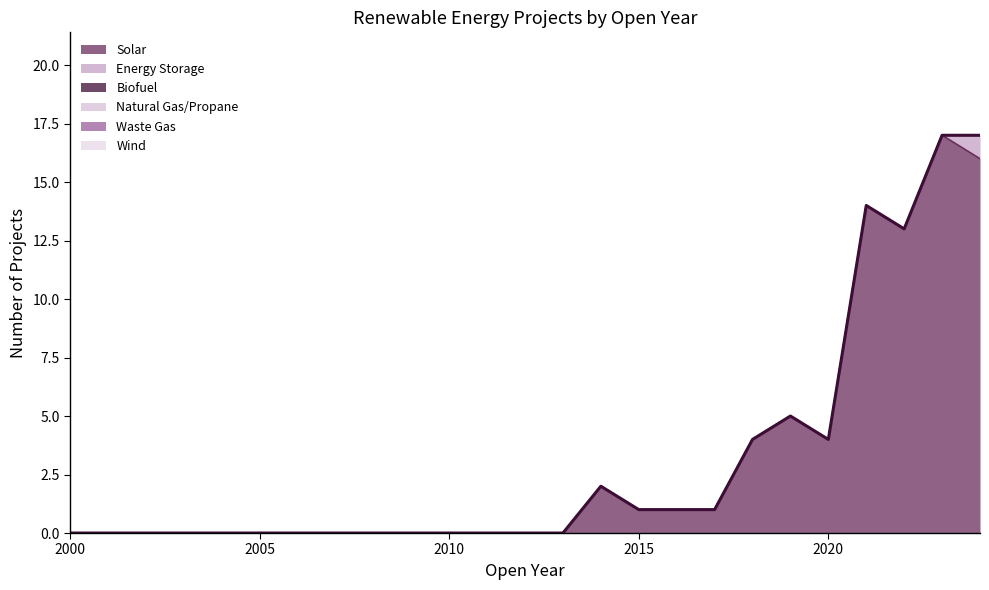

How many distinct data groups are displayed?

6